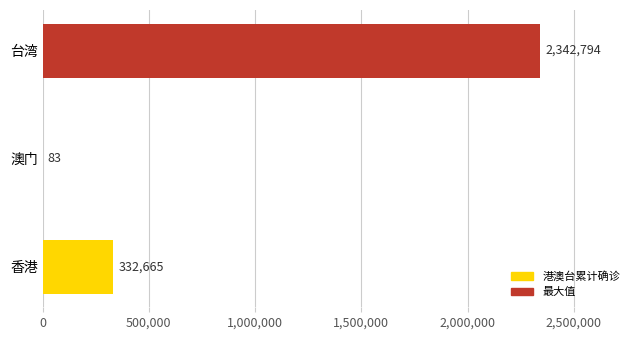

Which category has the highest value across all series?

台湾